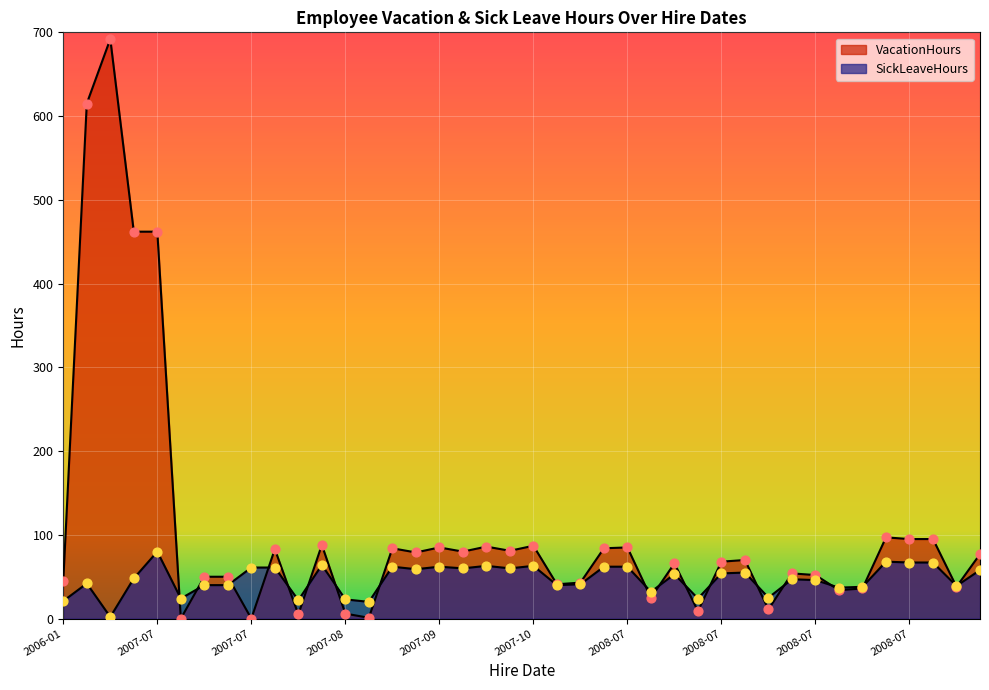

At how many categories does at least one series exceed 323?

4